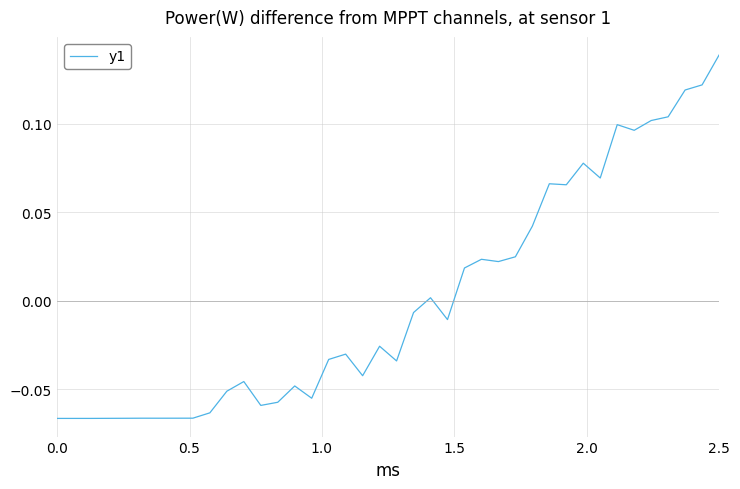

What is the greatest value displayed?

0.1